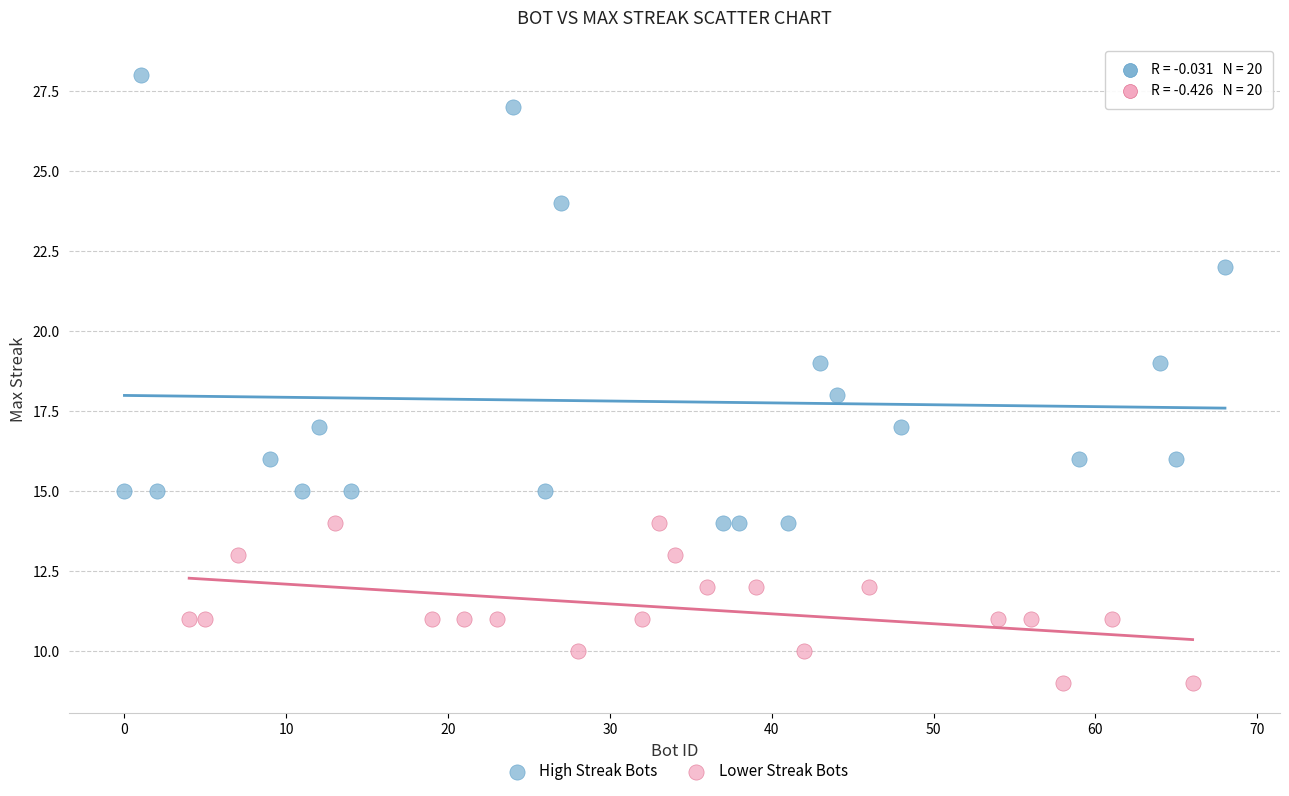

Which series has the largest Y range (max minus min)?

High Streak Bots